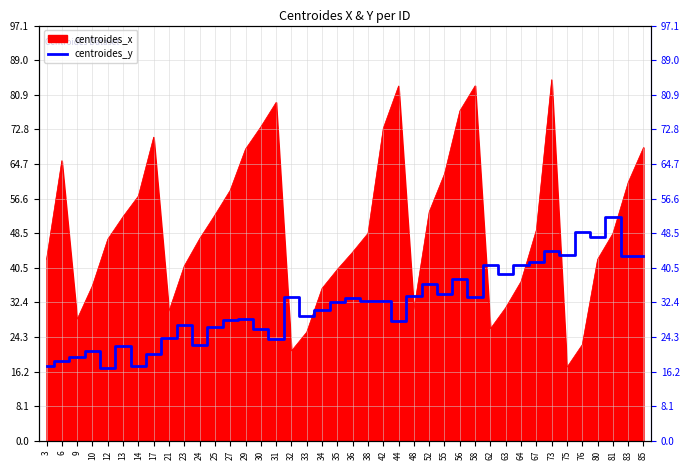

How many lines are shown in the chart?

1